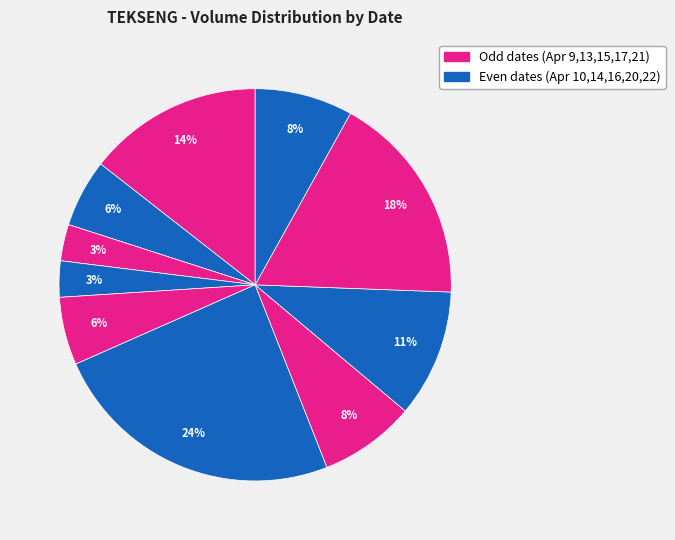

How many slices are in this pie chart?

10